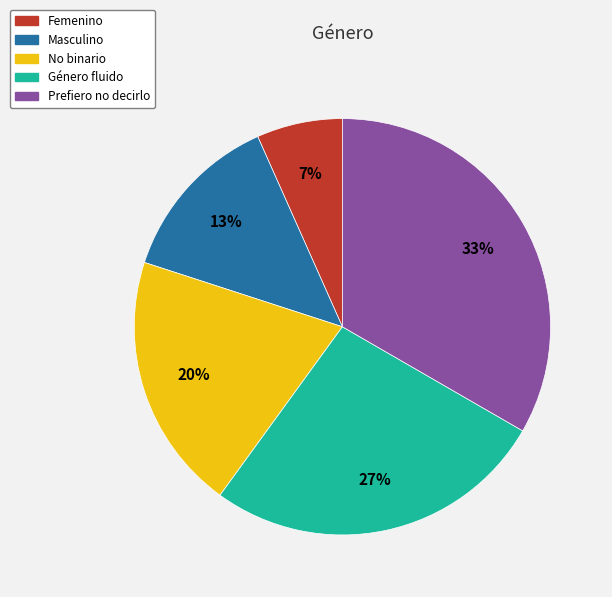

Is there any slice that represents more than half of the pie?

No